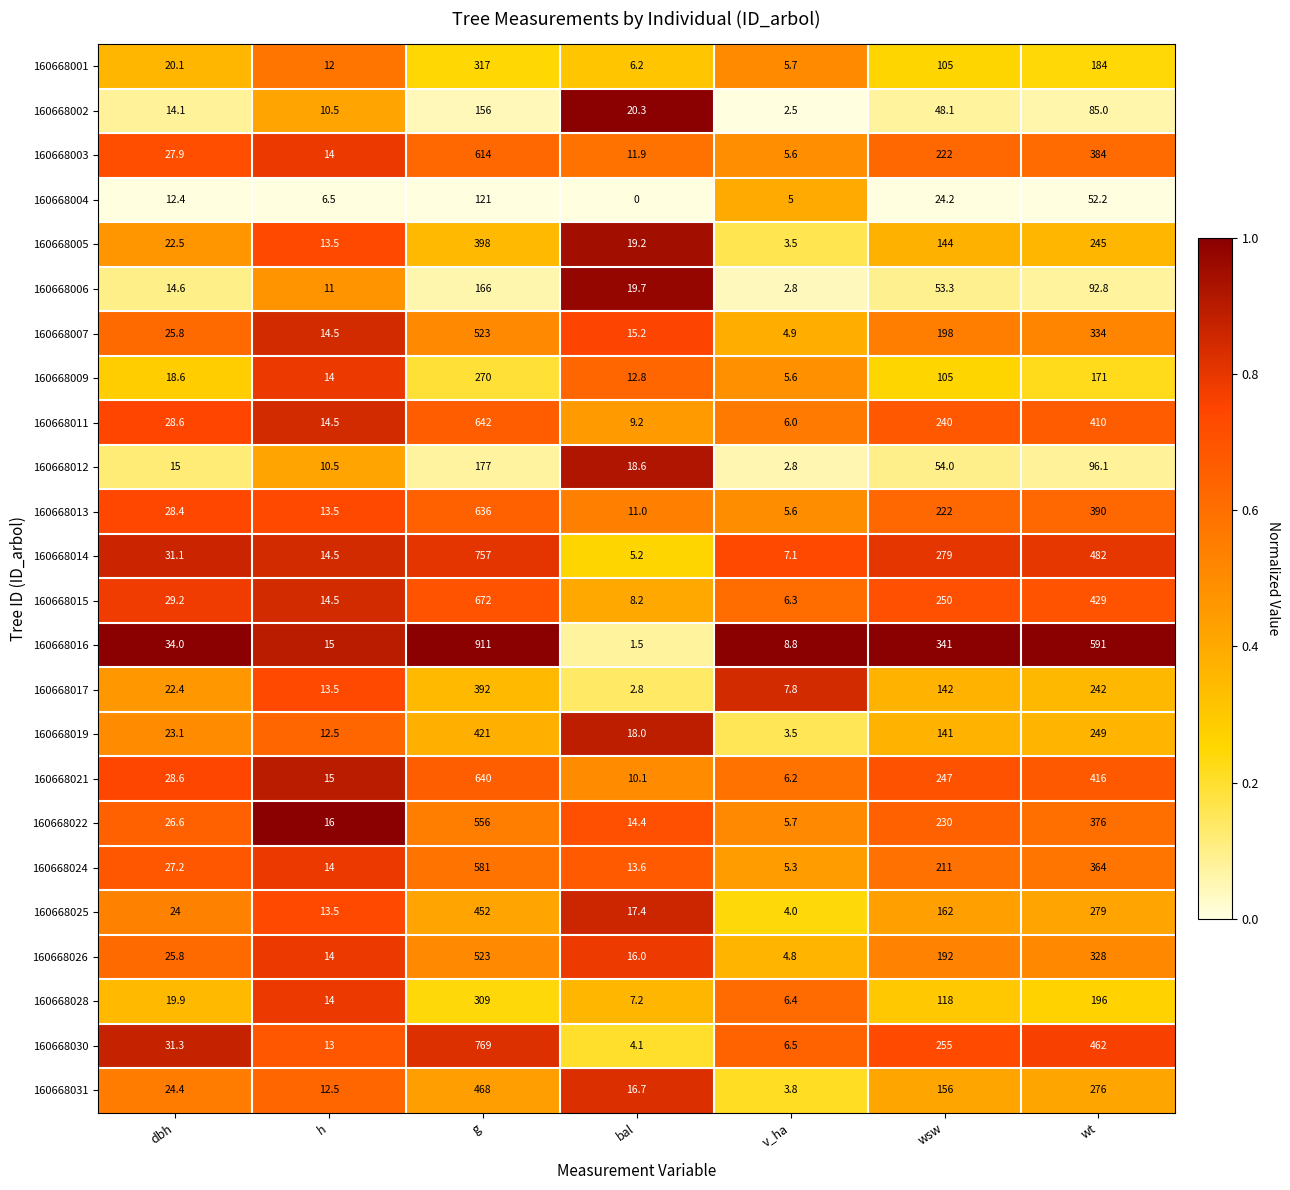

At which category is the sum across all series the highest?

g